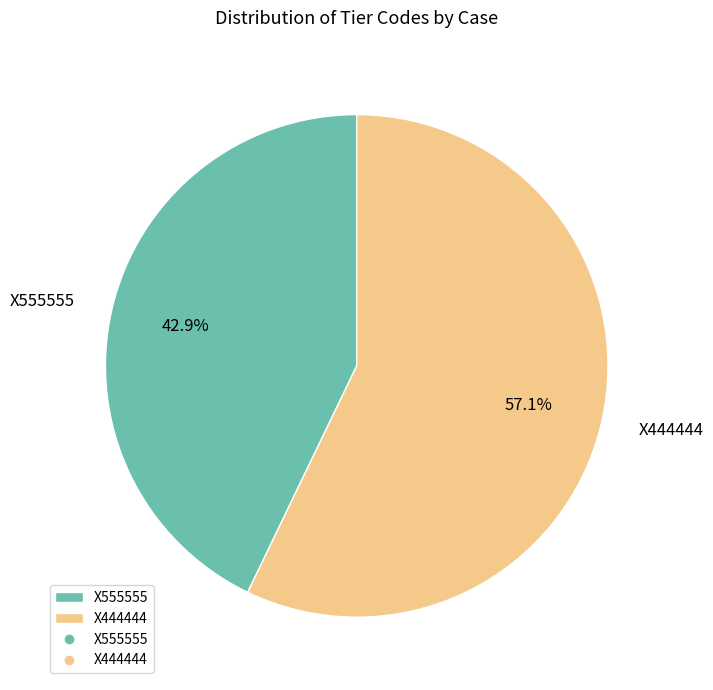

To the nearest percent, what is the difference between the largest and smallest slice percentages?

14%